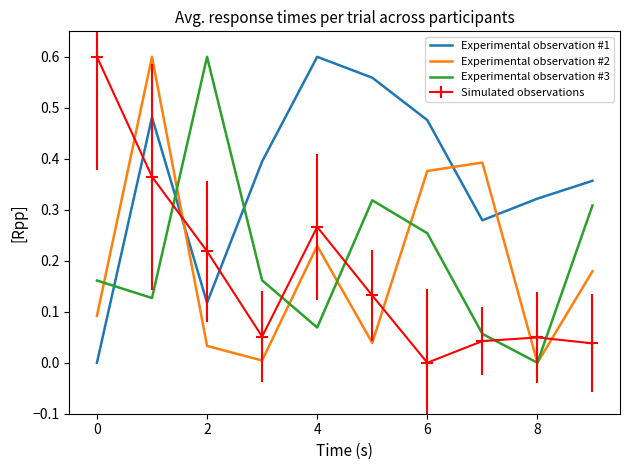

How many intersections are there between Simulated observations and Experimental observation #2?

5